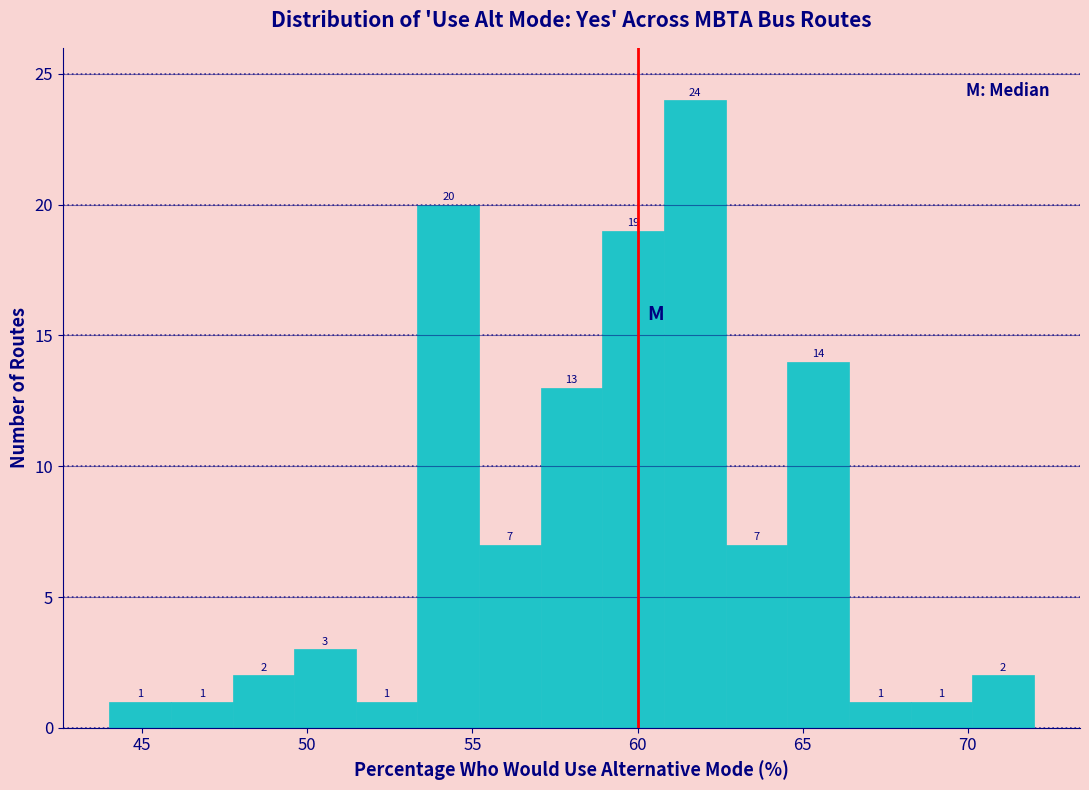

Around what value on the x-axis is the tallest bar? Give the approximate position of its centre, as read against the axis.

61.5